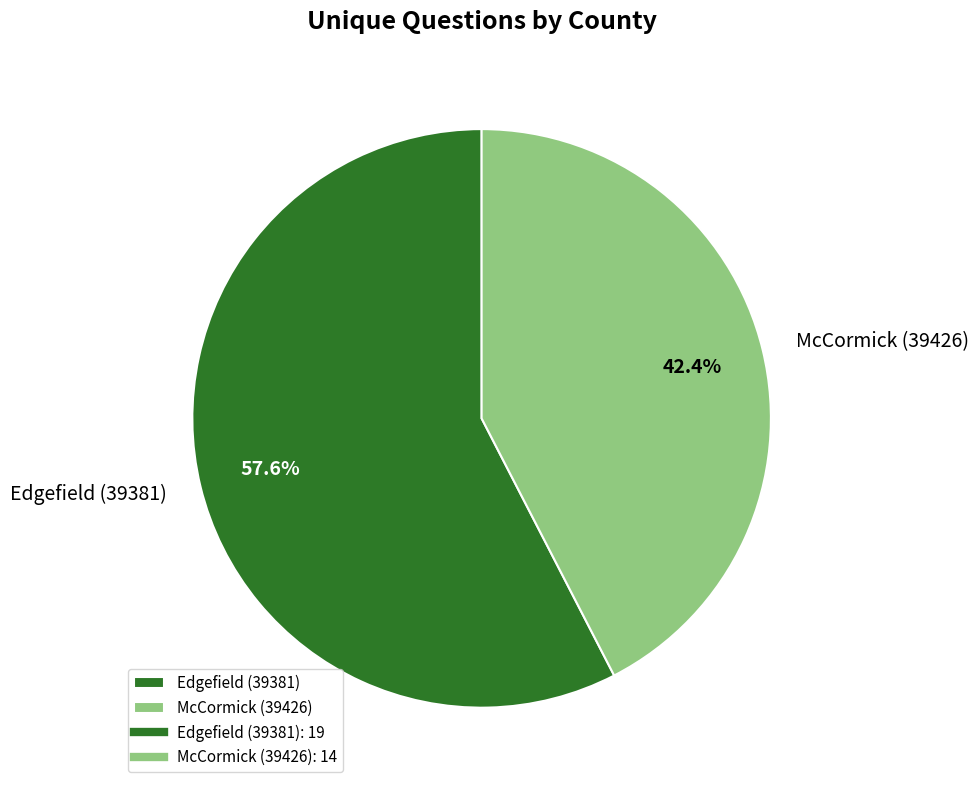

How many segments does this pie chart have?

2